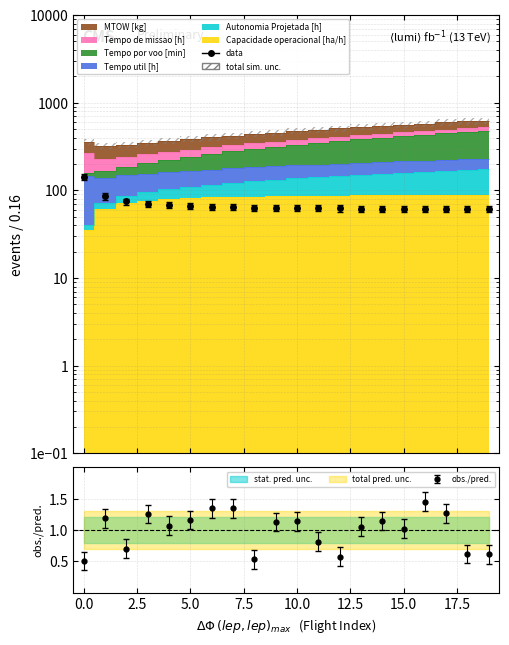

Where is the first local minimum for Tempo por voo [min]?

1